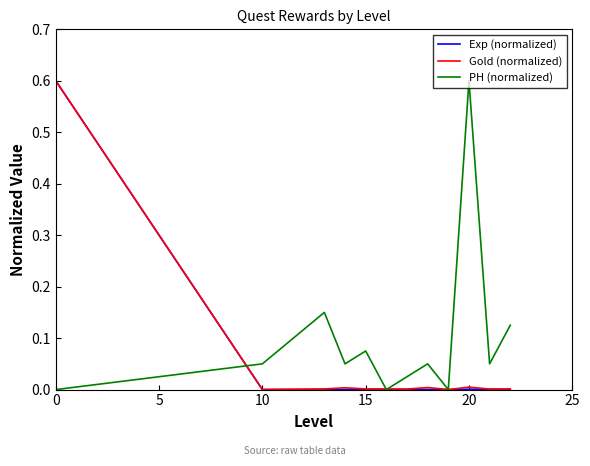

Does the chart display data point markers on the line(s)?

No